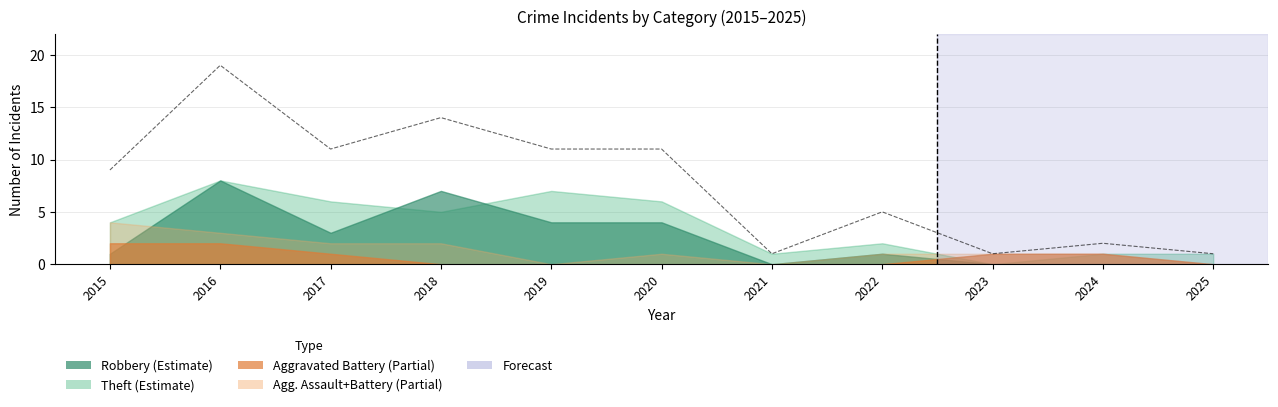

How many values exceed 9?

5